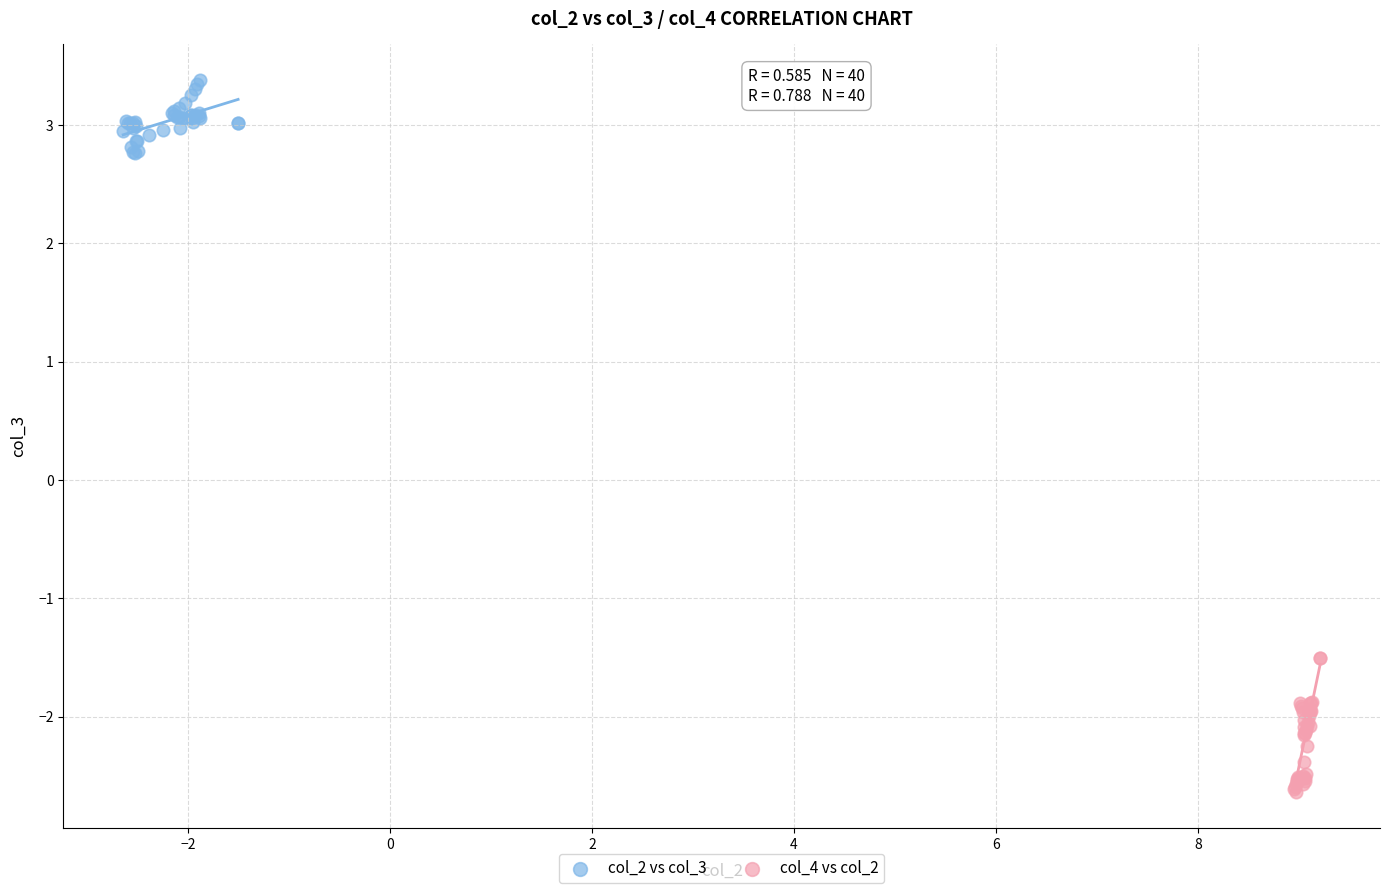

Which series contains the lowest Y value?

col_4 vs col_2